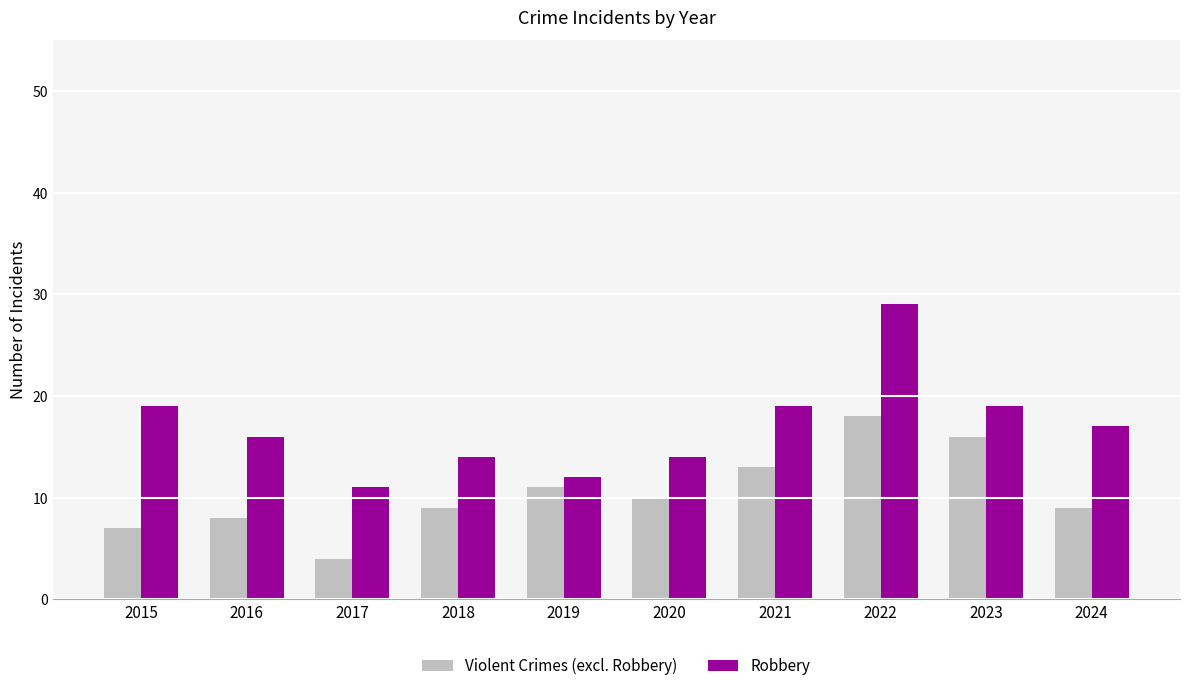

The value of Violent Crimes (excl. Robbery) at 2022 is 12. True or false?

False